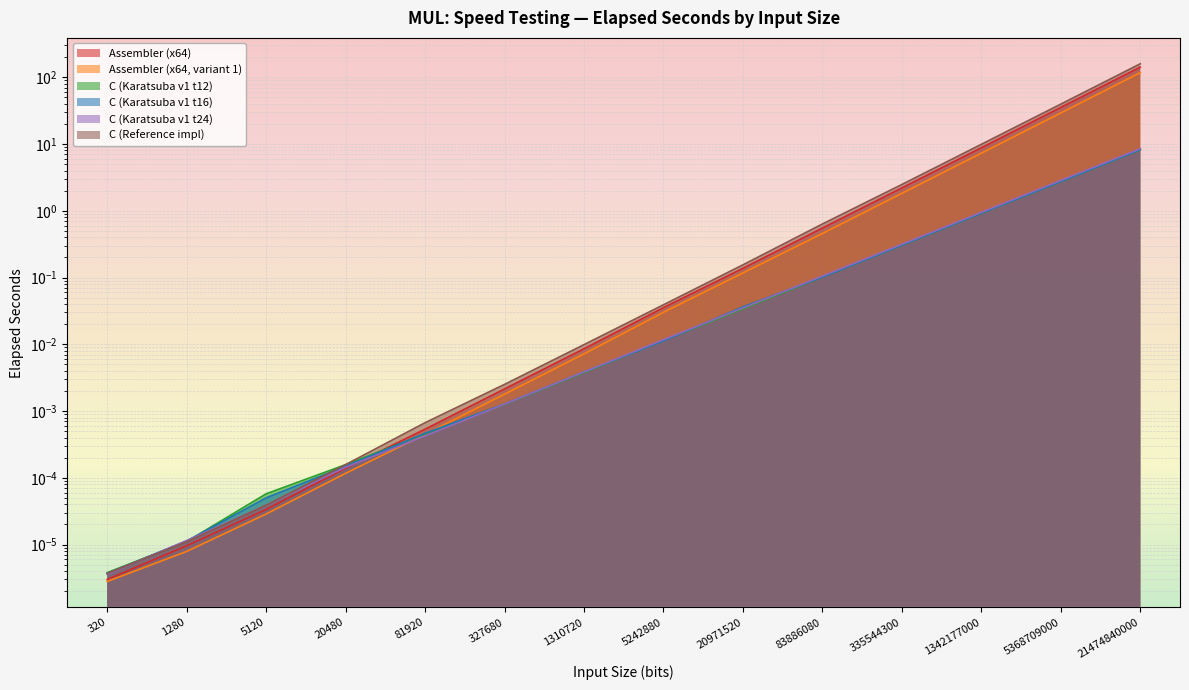

Is it true that Assembler (x64, variant 1) equals 0.5 at 83886080?

True